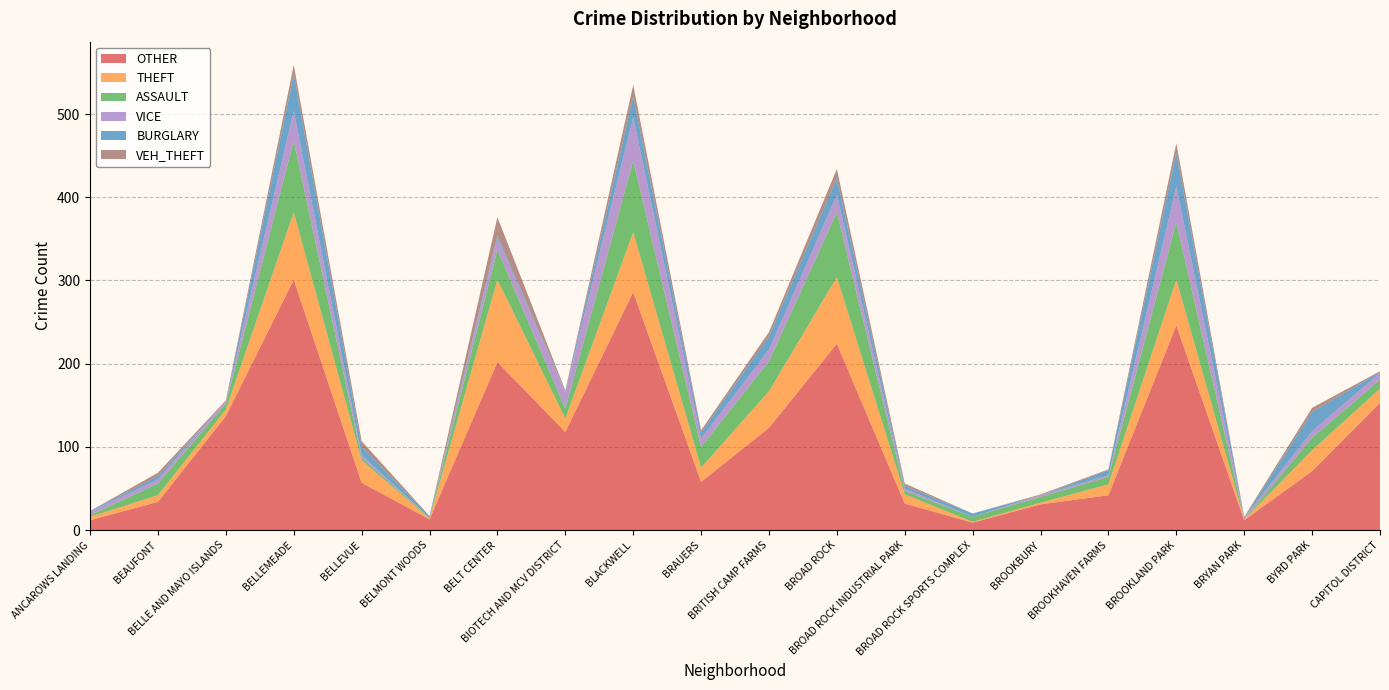

Reading left to right, list all the values displayed in this chart.

OTHER: ANCAROWS LANDING=12	BEAUFONT=34	BELLE AND MAYO ISLANDS=137	BELLEMEADE=301	BELLEVUE=57	BELMONT WOODS=13	BELT CENTER=202	BIOTECH AND MCV DISTRICT=118	BLACKWELL=286	BRAUERS=58	BRITISH CAMP FARMS=123	BROAD ROCK=224	BROAD ROCK INDUSTRIAL PARK=32	BROAD ROCK SPORTS COMPLEX=9	BROOKBURY=31	BROOKHAVEN FARMS=42	BROOKLAND PARK=246	BRYAN PARK=12	BYRD PARK=71	CAPITOL DISTRICT=153
THEFT: ANCAROWS LANDING=4	BEAUFONT=8	BELLE AND MAYO ISLANDS=8	BELLEMEADE=81	BELLEVUE=27	BELMONT WOODS=1	BELT CENTER=99	BIOTECH AND MCV DISTRICT=16	BLACKWELL=72	BRAUERS=17	BRITISH CAMP FARMS=44	BROAD ROCK=80	BROAD ROCK INDUSTRIAL PARK=11	BROAD ROCK SPORTS COMPLEX=1	BROOKBURY=2	BROOKHAVEN FARMS=13	BROOKLAND PARK=55	BRYAN PARK=1	BYRD PARK=25	CAPITOL DISTRICT=17
ASSAULT: ANCAROWS LANDING=2	BEAUFONT=14	BELLE AND MAYO ISLANDS=7	BELLEMEADE=86	BELLEVUE=3	BELMONT WOODS=1	BELT CENTER=36	BIOTECH AND MCV DISTRICT=12	BLACKWELL=86	BRAUERS=25	BRITISH CAMP FARMS=36	BROAD ROCK=78	BROAD ROCK INDUSTRIAL PARK=4	BROAD ROCK SPORTS COMPLEX=6	BROOKBURY=7	BROOKHAVEN FARMS=9	BROOKLAND PARK=69	BRYAN PARK=0	BYRD PARK=15	CAPITOL DISTRICT=11
VICE: ANCAROWS LANDING=4	BEAUFONT=5	BELLE AND MAYO ISLANDS=3	BELLEMEADE=36	BELLEVUE=3	BELMONT WOODS=0	BELT CENTER=14	BIOTECH AND MCV DISTRICT=20	BLACKWELL=52	BRAUERS=10	BRITISH CAMP FARMS=14	BROAD ROCK=21	BROAD ROCK INDUSTRIAL PARK=3	BROAD ROCK SPORTS COMPLEX=0	BROOKBURY=2	BROOKHAVEN FARMS=2	BROOKLAND PARK=43	BRYAN PARK=2	BYRD PARK=8	CAPITOL DISTRICT=8
BURGLARY: ANCAROWS LANDING=1	BEAUFONT=4	BELLE AND MAYO ISLANDS=0	BELLEMEADE=44	BELLEVUE=10	BELMONT WOODS=2	BELT CENTER=3	BIOTECH AND MCV DISTRICT=1	BLACKWELL=25	BRAUERS=7	BRITISH CAMP FARMS=16	BROAD ROCK=20	BROAD ROCK INDUSTRIAL PARK=3	BROAD ROCK SPORTS COMPLEX=4	BROOKBURY=0	BROOKHAVEN FARMS=6	BROOKLAND PARK=41	BRYAN PARK=0	BYRD PARK=23	CAPITOL DISTRICT=1
VEH_THEFT: ANCAROWS LANDING=0	BEAUFONT=4	BELLE AND MAYO ISLANDS=1	BELLEMEADE=11	BELLEVUE=7	BELMONT WOODS=0	BELT CENTER=22	BIOTECH AND MCV DISTRICT=1	BLACKWELL=14	BRAUERS=3	BRITISH CAMP FARMS=5	BROAD ROCK=11	BROAD ROCK INDUSTRIAL PARK=3	BROAD ROCK SPORTS COMPLEX=0	BROOKBURY=1	BROOKHAVEN FARMS=1	BROOKLAND PARK=11	BRYAN PARK=1	BYRD PARK=5	CAPITOL DISTRICT=1